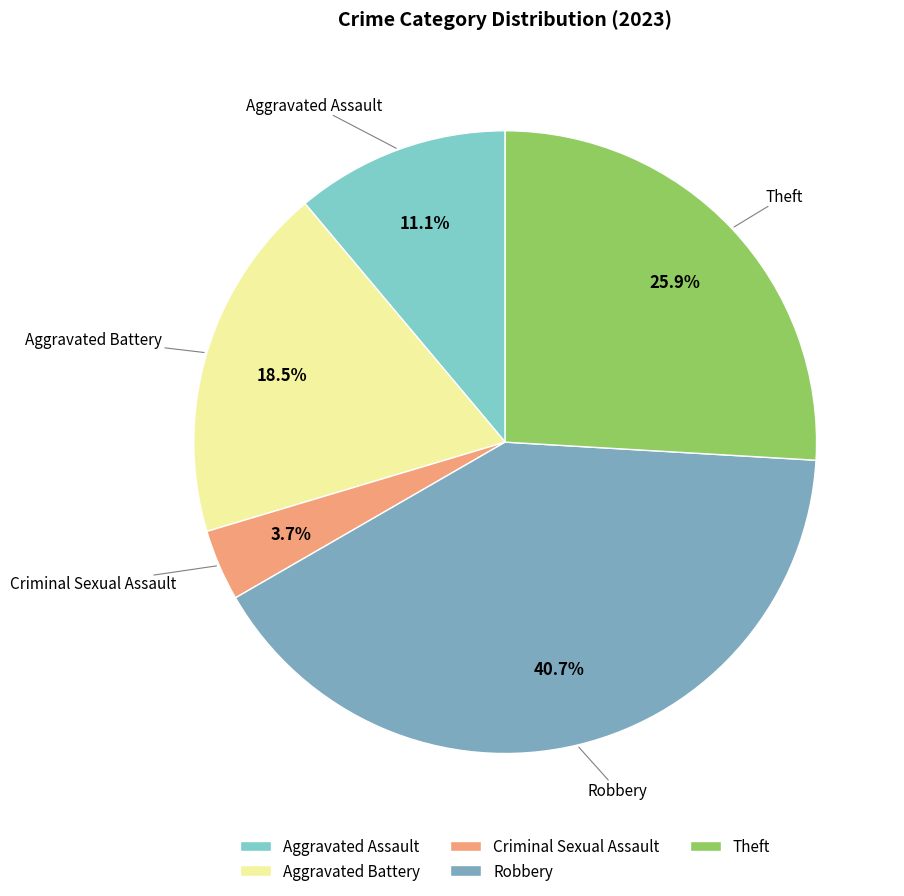

What is the ratio of the value at Aggravated Battery to the value at Theft?

0.7